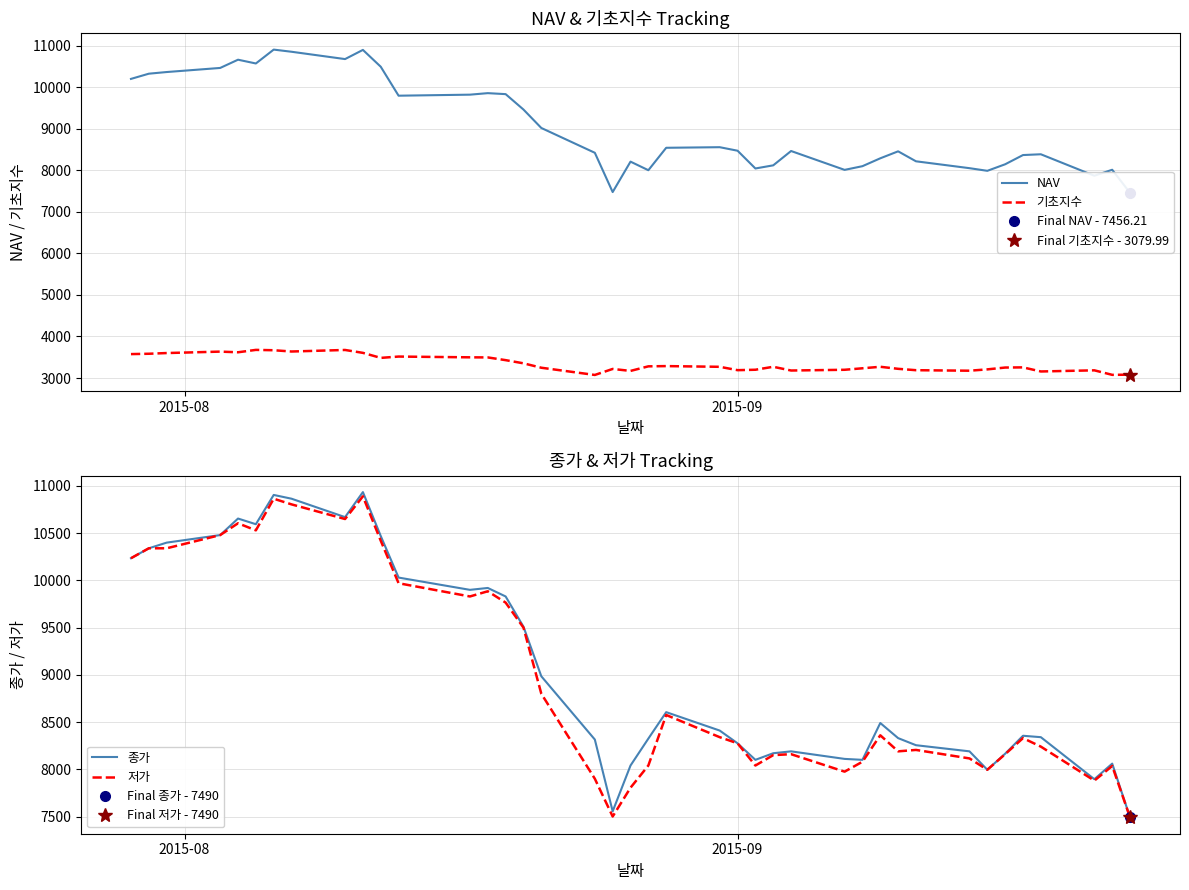

Is this an area chart (filled region under the line)?

No